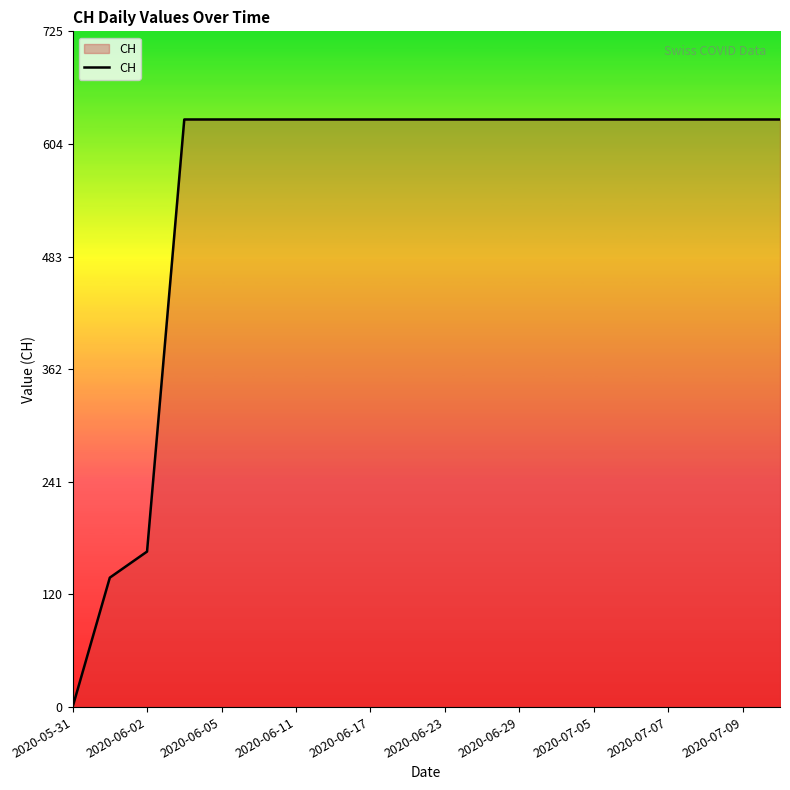

What is the greatest value displayed?

631